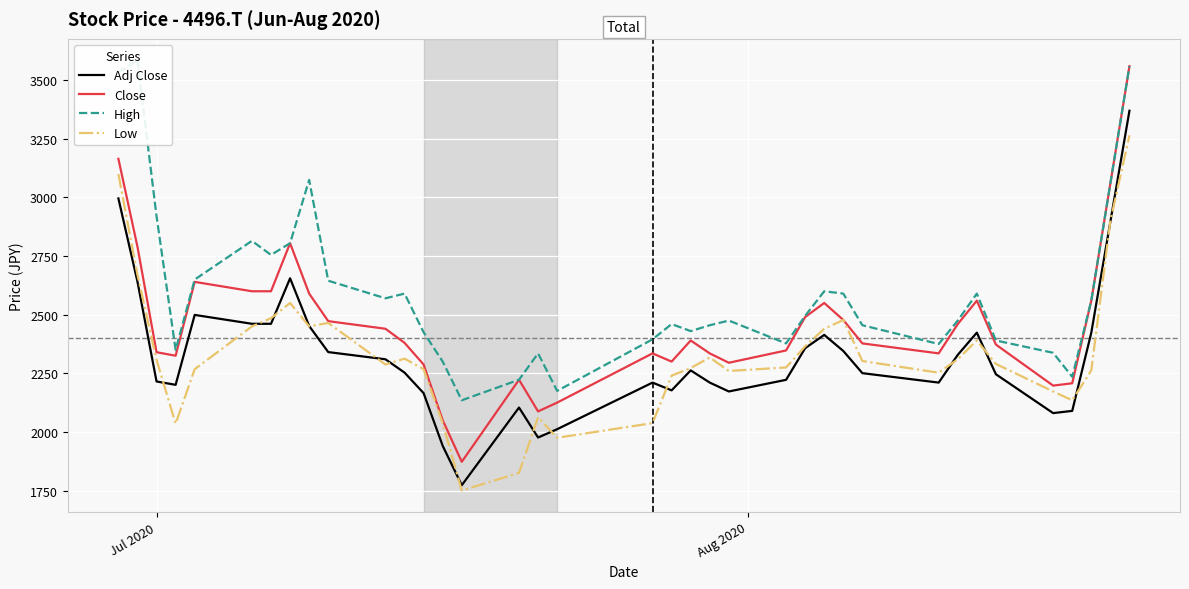

Reading right to left, transcribe all the data shown in this chart.

Adj Close: 3370.0	2896.7	2423.4	2089.7	2080.2	2245.9	2423.4	2328.7	2210.4	2250.6	2345.3	2413.9	2357.1	2222.2	2172.5	2210.4	2262.4	2177.2	2210.4	2011.6	1976.1	2103.9	1772.6	1940.6	2165.4	2253.0	2309.8	2340.5	2451.8	2655.3	2461.2	2461.2	2499.1	2200.9	2215.1	2641.1	2996.1
Close: 3560.0	3060.0	2560.0	2207.5	2197.5	2372.5	2560.0	2460.0	2335.0	2377.5	2477.5	2550.0	2490.0	2347.5	2295.0	2335.0	2390.0	2300.0	2335.0	2125.0	2087.5	2222.5	1872.5	2050.0	2287.5	2380.0	2440.0	2472.5	2590.0	2805.0	2600.0	2600.0	2640.0	2325.0	2340.0	2790.0	3165.0
High: 3560.0	3060.0	2560.0	2235.0	2337.5	2390.0	2590.0	2475.0	2375.0	2455.0	2590.0	2600.0	2495.0	2377.5	2475.0	2455.0	2430.0	2460.0	2395.0	2175.0	2335.0	2222.5	2135.0	2300.0	2425.0	2590.0	2570.0	2645.0	3075.0	2805.0	2755.0	2815.0	2650.0	2350.0	2920.0	3585.0	3535.0
Low: 3265.0	2900.0	2262.5	2135.0	2172.5	2290.0	2390.0	2310.0	2252.5	2302.5	2477.5	2440.0	2365.0	2275.0	2260.0	2317.5	2272.5	2240.0	2037.5	1975.0	2062.5	1825.0	1750.0	2037.5	2267.5	2312.5	2287.5	2465.0	2450.0	2550.0	2485.0	2450.0	2267.5	2035.0	2307.5	2670.0	3100.0